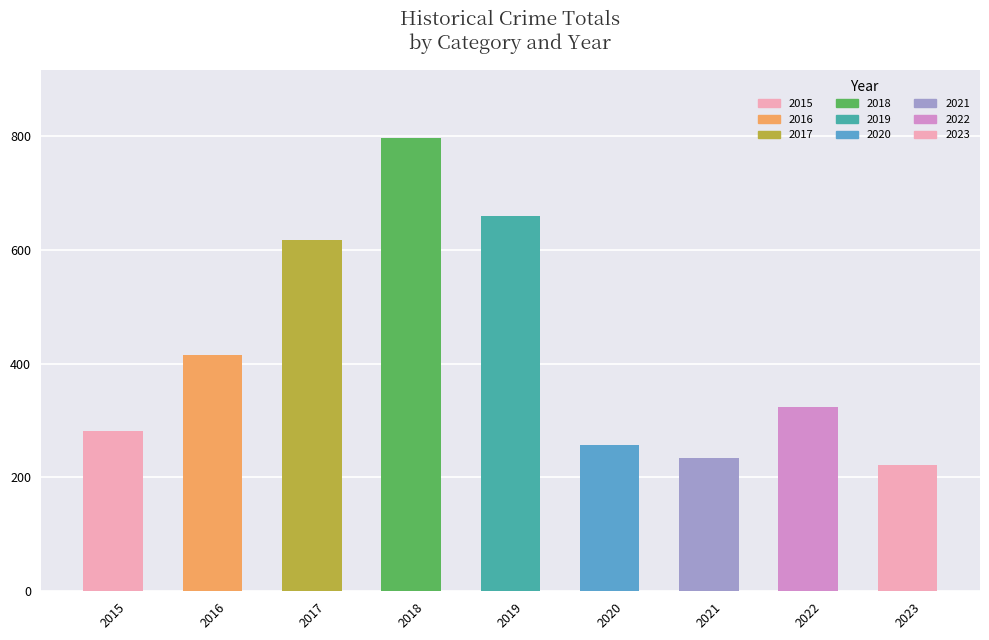

List the labels in order of value, largest first.

2018, 2019, 2017, 2016, 2022, 2015, 2020, 2021, 2023